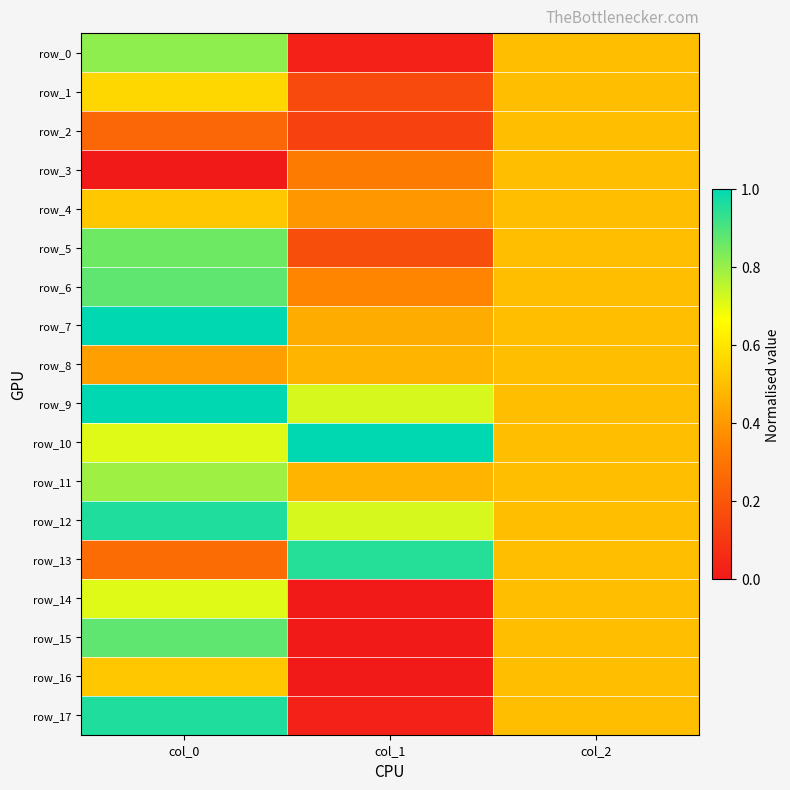

What is the average value of the row_7 series?

0.7